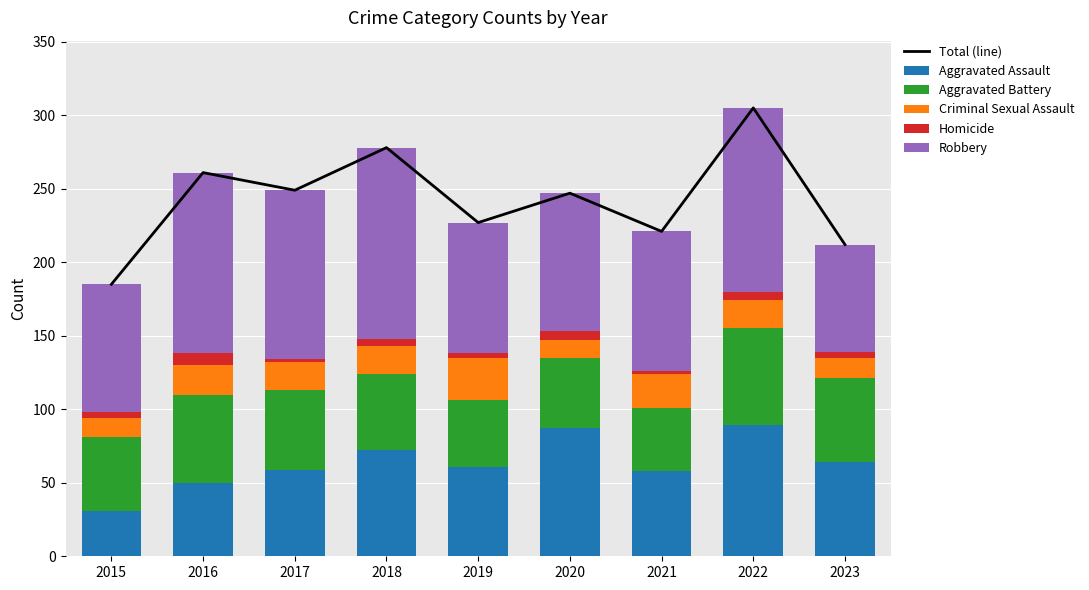

Reading left to right, transcribe all the data shown in this chart.

Total (line): 185	261	249	278	227	247	221	305	212
Aggravated Assault: 31	50	59	72	61	87	58	89	64
Aggravated Battery: 50	60	54	52	45	48	43	66	57
Criminal Sexual Assault: 13	20	19	19	29	12	23	19	14
Homicide: 4	8	2	5	3	6	2	6	4
Robbery: 87	123	115	130	89	94	95	125	73